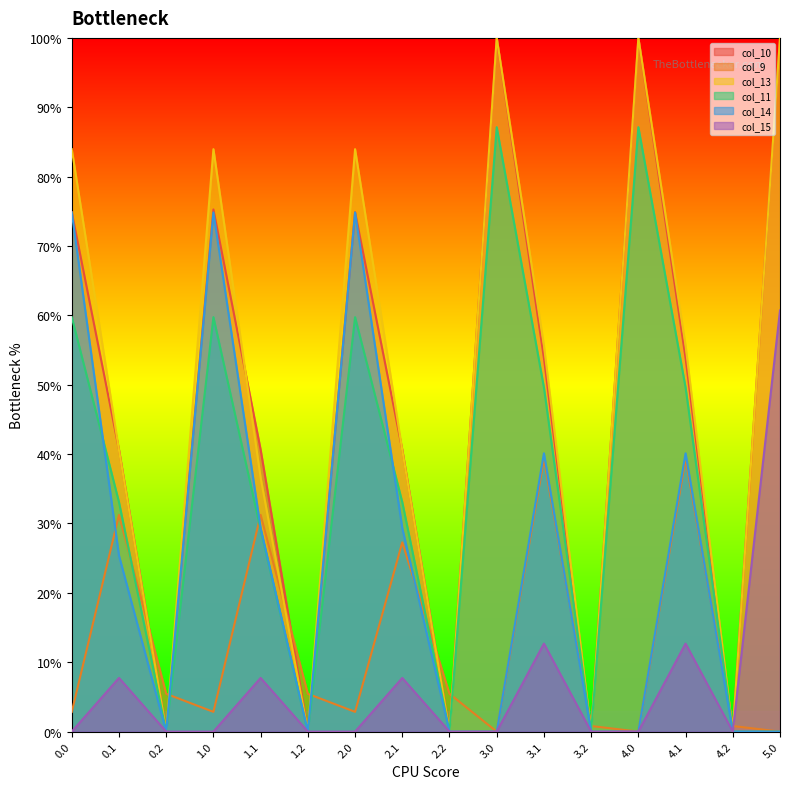

True or false: col_10 has a value of 0.0 at 1.2.

True